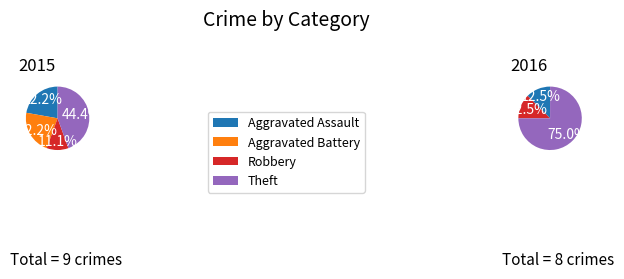

What percentage do Aggravated Assault and Theft together represent?

66.7%